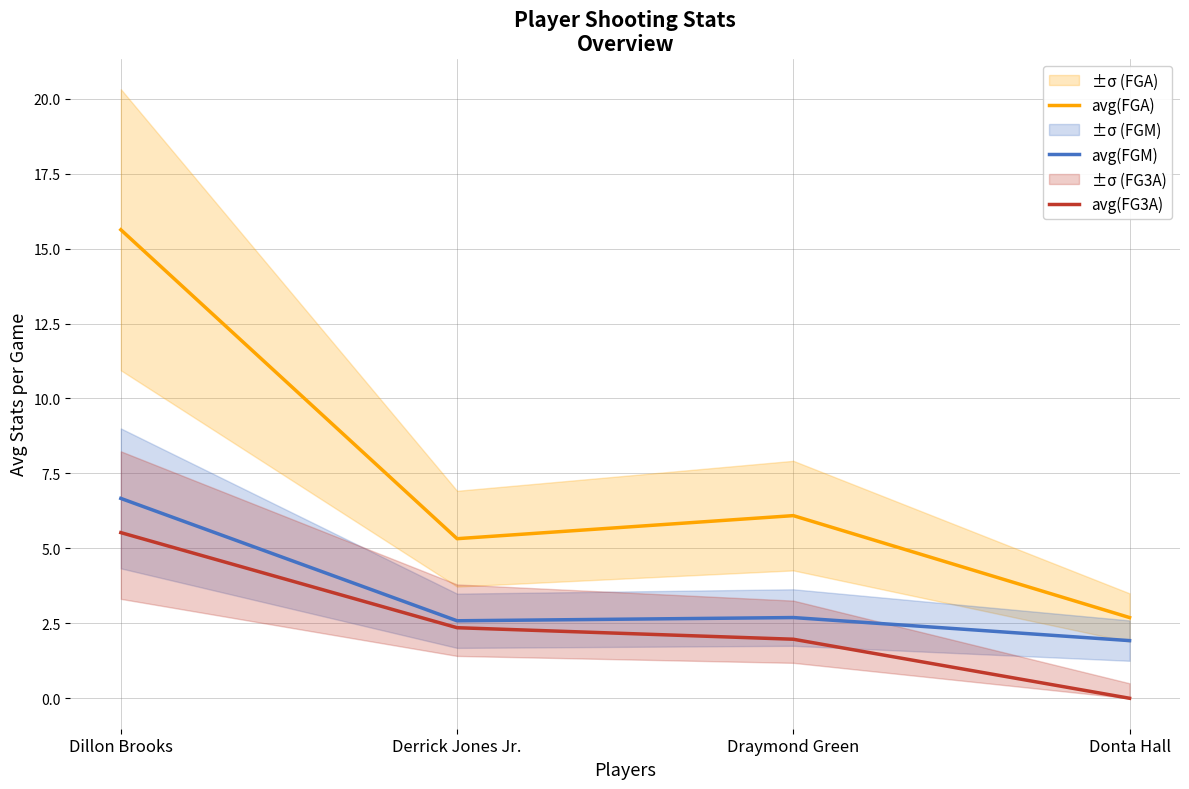

Rank the series by their average value, from highest to lowest.

avg(FGA), avg(FGM), avg(FG3A)